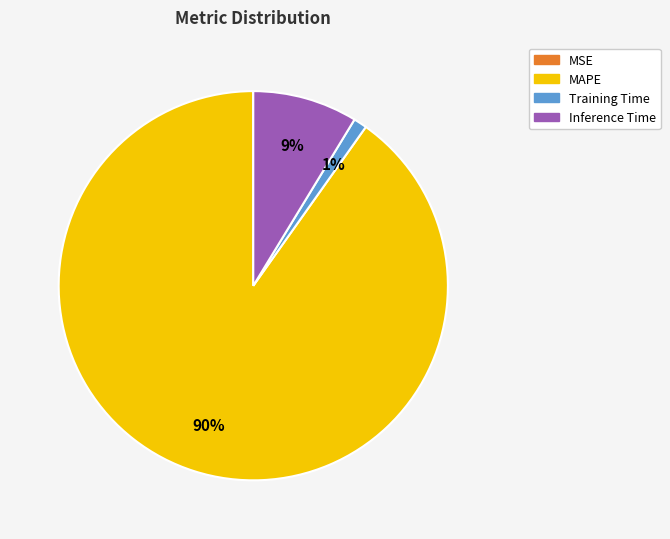

Do MAPE and Training Time together represent more than half of the pie?

Yes